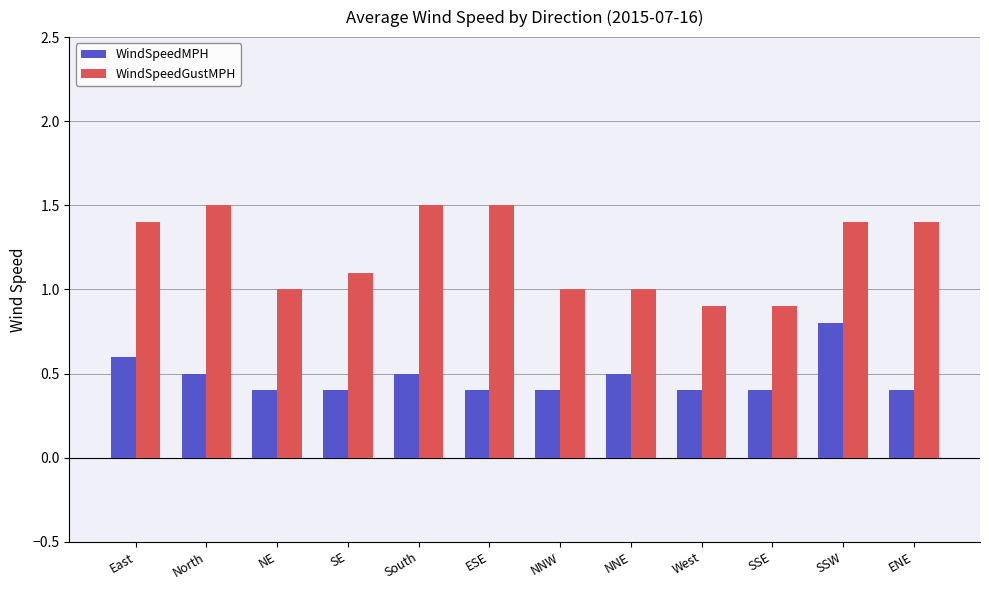

What is the label of the 10th bar from the right?

NE